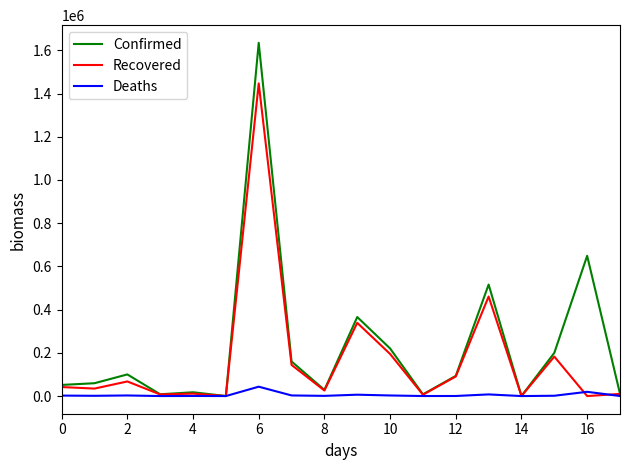

List the series in order of their peak value, highest first.

Confirmed, Recovered, Deaths